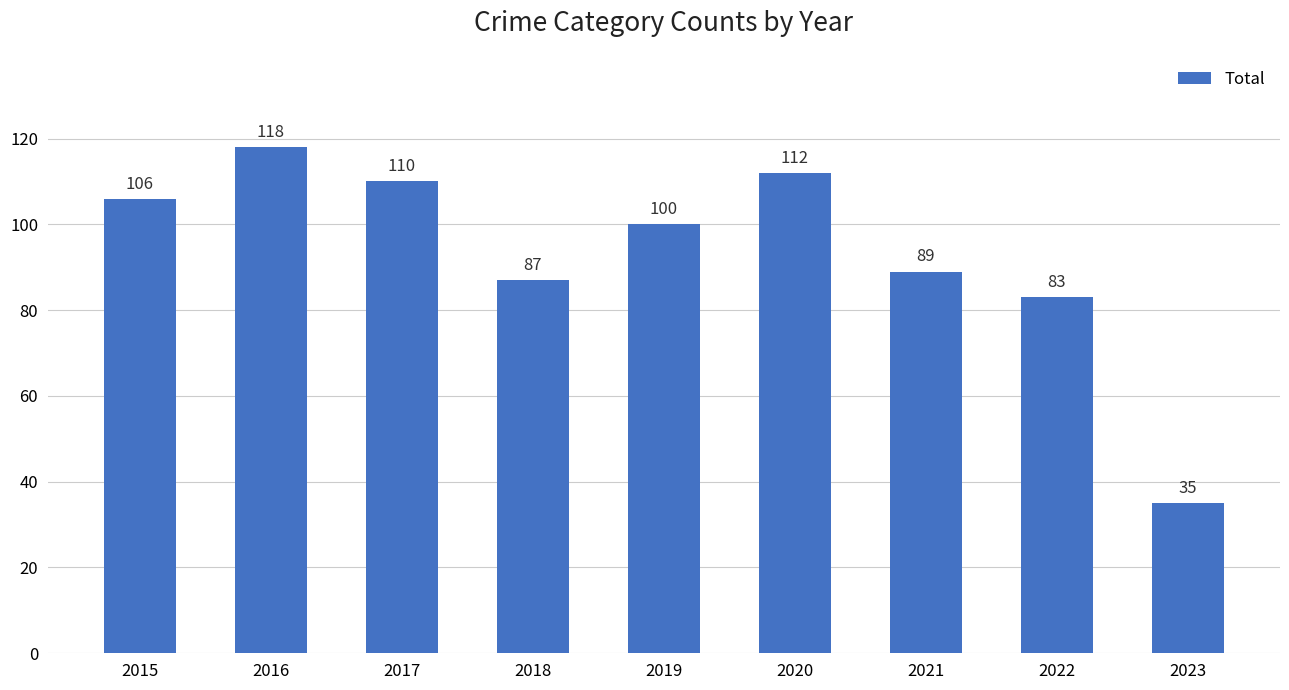

What is the sum of all values?

840